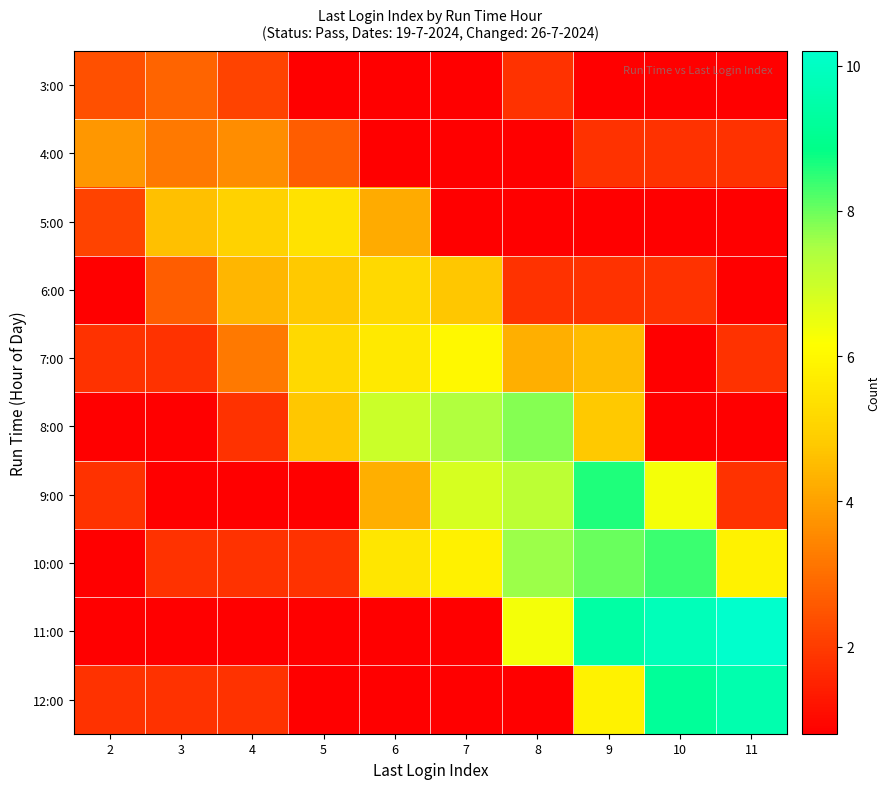

At which category is the sum across all series the highest?

9